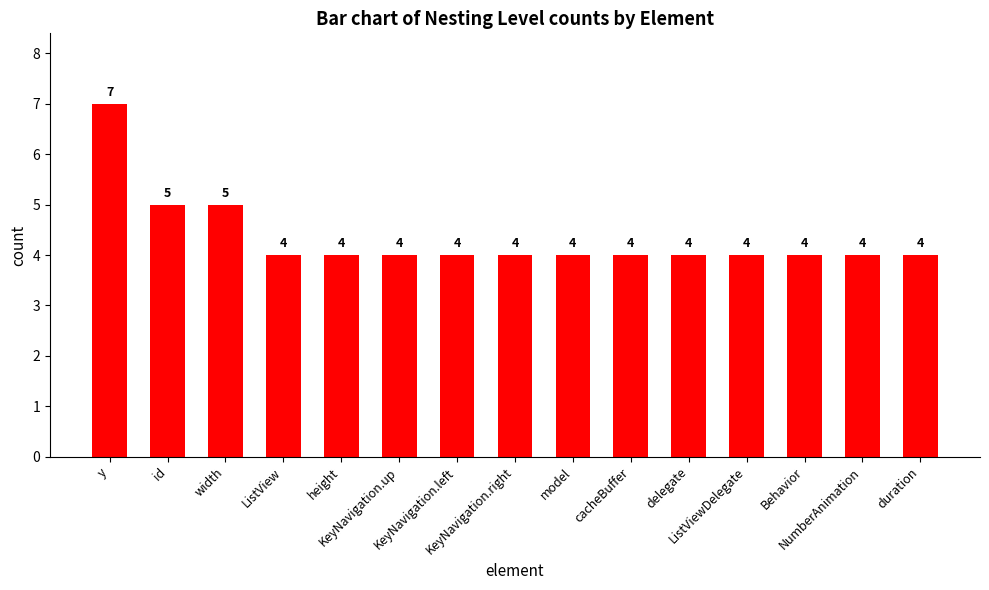

Reading left to right, extract all data points from this chart.

7	5	5	4	4	4	4	4	4	4	4	4	4	4	4